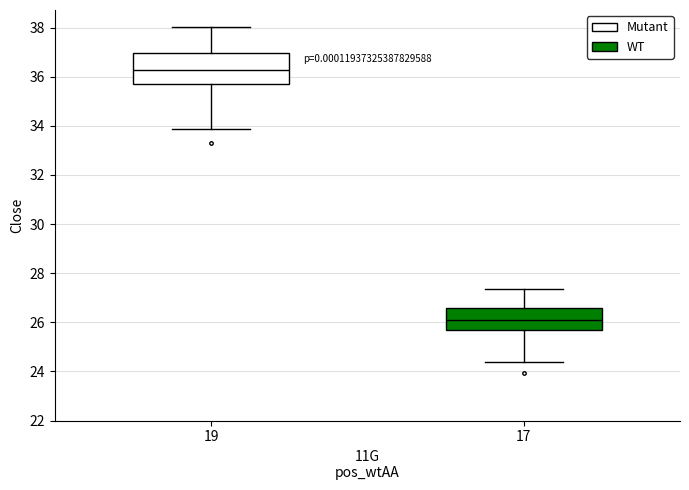

Reading left to right, transcribe this box plot: for each box, give where its median line is, the range the box spans, and where its two whiskers end, as read against the y-axis. The values are not printed on the chart, so give them approximately, as read against the axis.

19: median 36.2, box 35.6 to 37.0, whiskers 33.8 to 38.0
17: median 26.2, box 25.6 to 26.6, whiskers 24.4 to 27.4